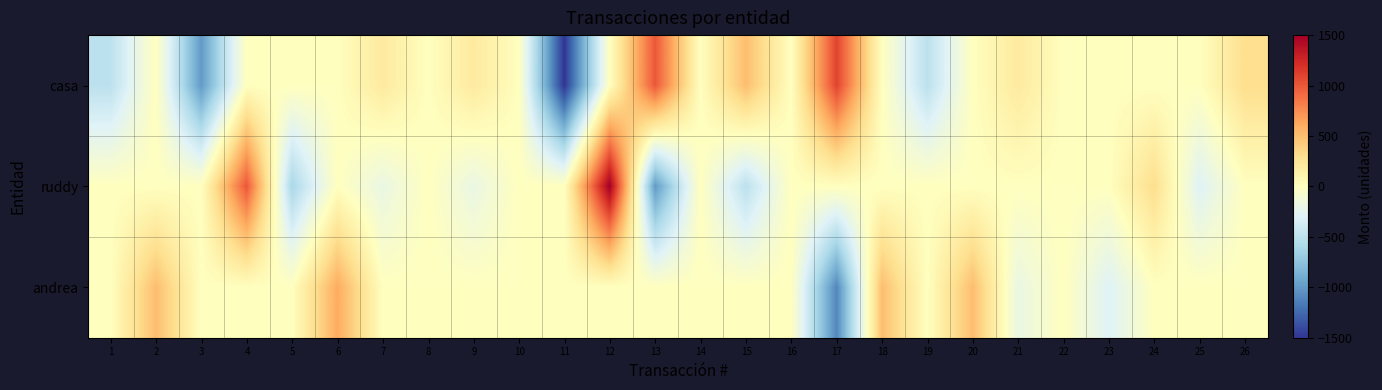

What is the total value across all series at 5?

-600